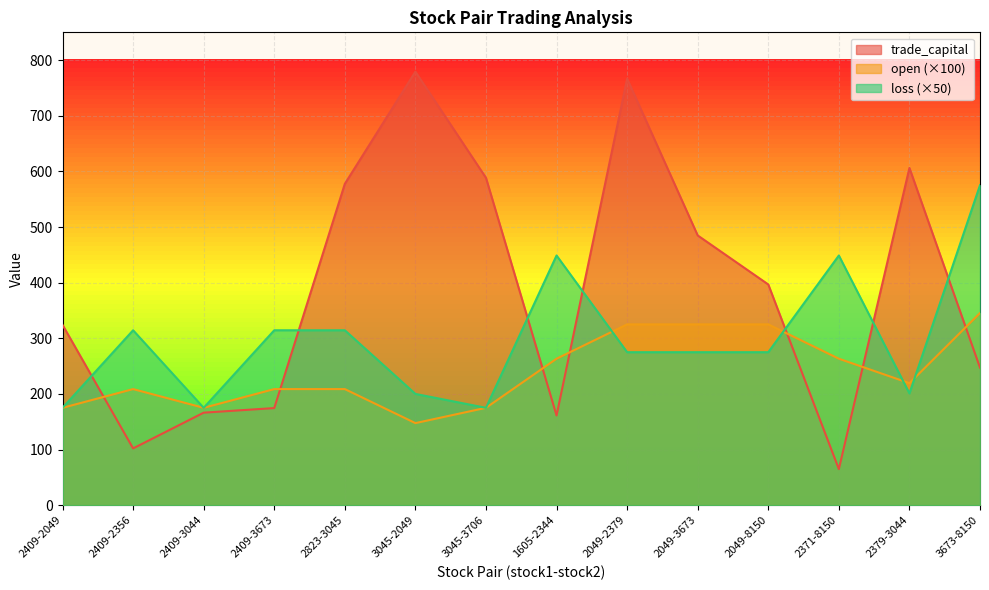

Reading right to left, extract all data points from this chart.

trade_capital: 247.2	606.2	64.8	396.8	484.9	766.7	161.2	588.5	779.3	577.7	174.5	166.3	102.1	324.1
open: 345.4	219.3	263.3	325.0	325.0	325.0	263.3	175.0	147.5	208.7	208.7	175.0	208.7	175.0
loss: 575.3	200.9	448.8	275.0	275.0	275.0	448.8	175.0	200.0	314.4	314.4	175.0	314.4	175.0